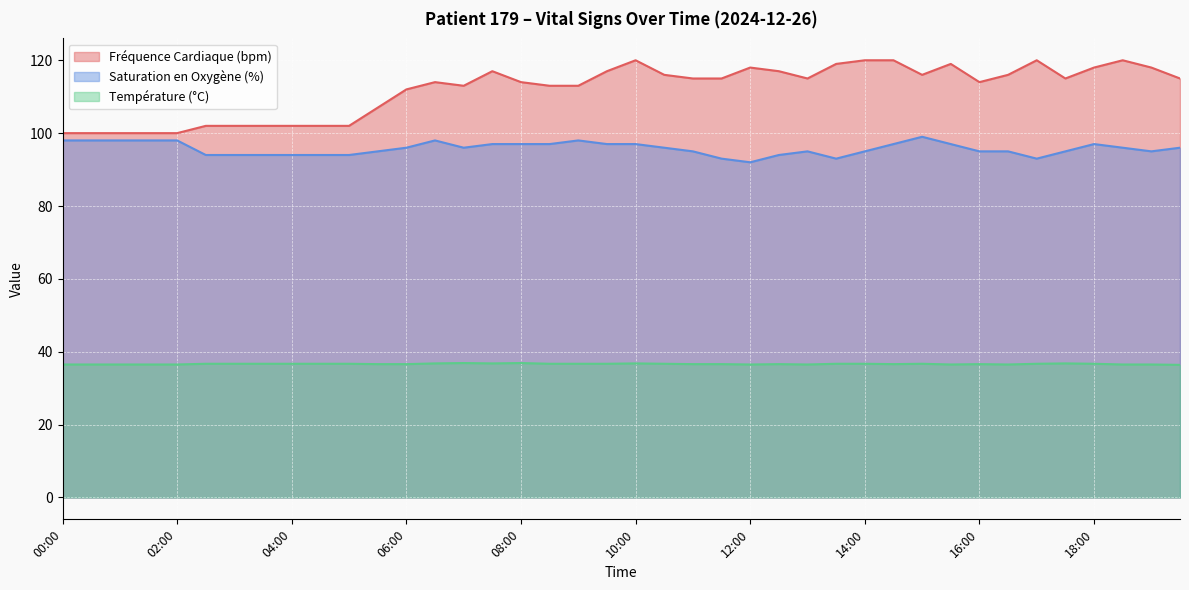

How many lines are shown in the chart?

3